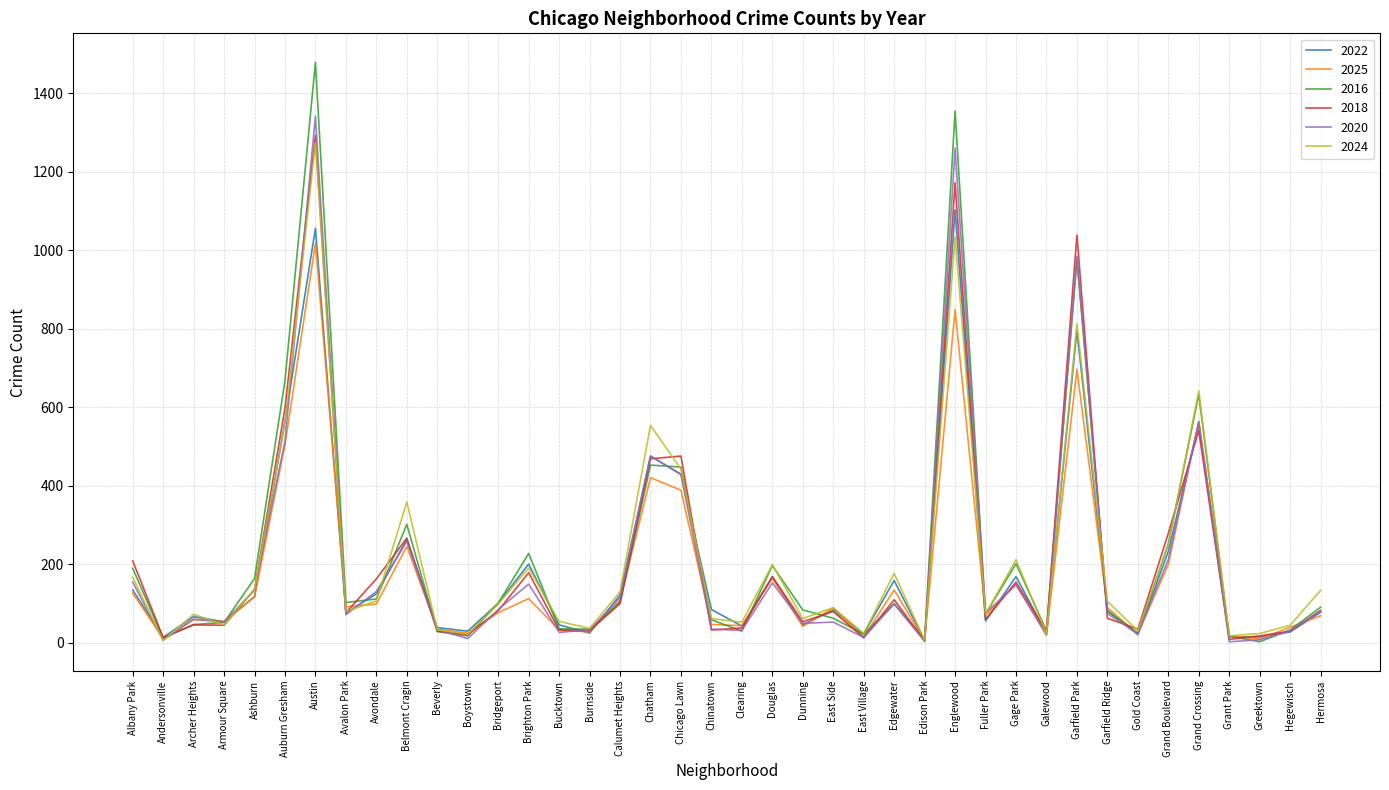

True or false: 2016 has a value of 1479 at Austin.

True